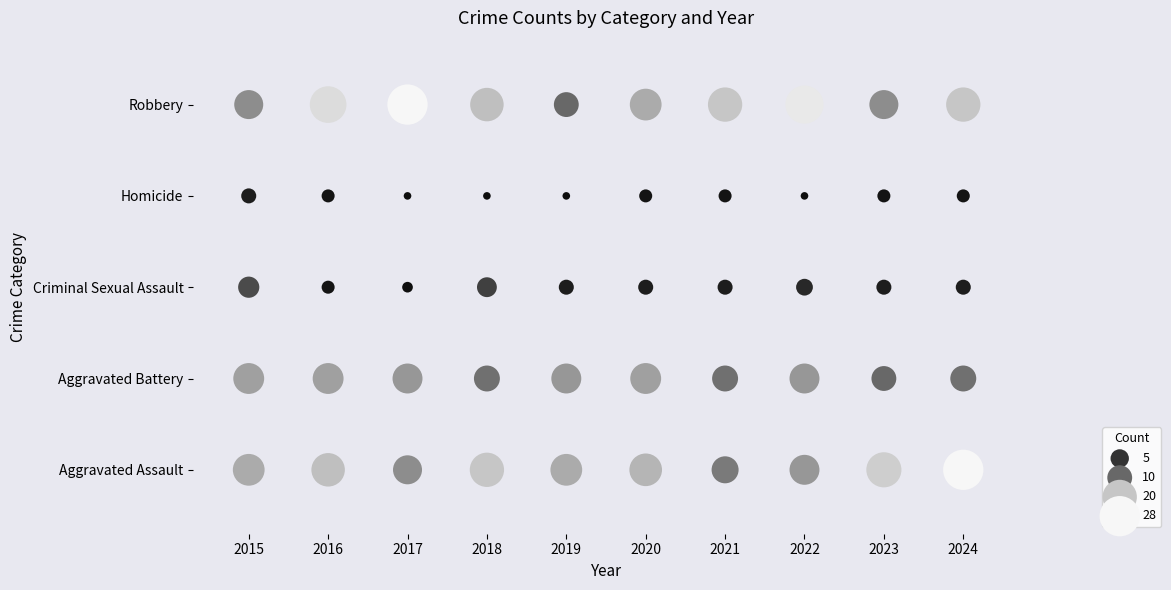

Between 2015 and 2021, which series saw the biggest shift?

Aggravated Assault